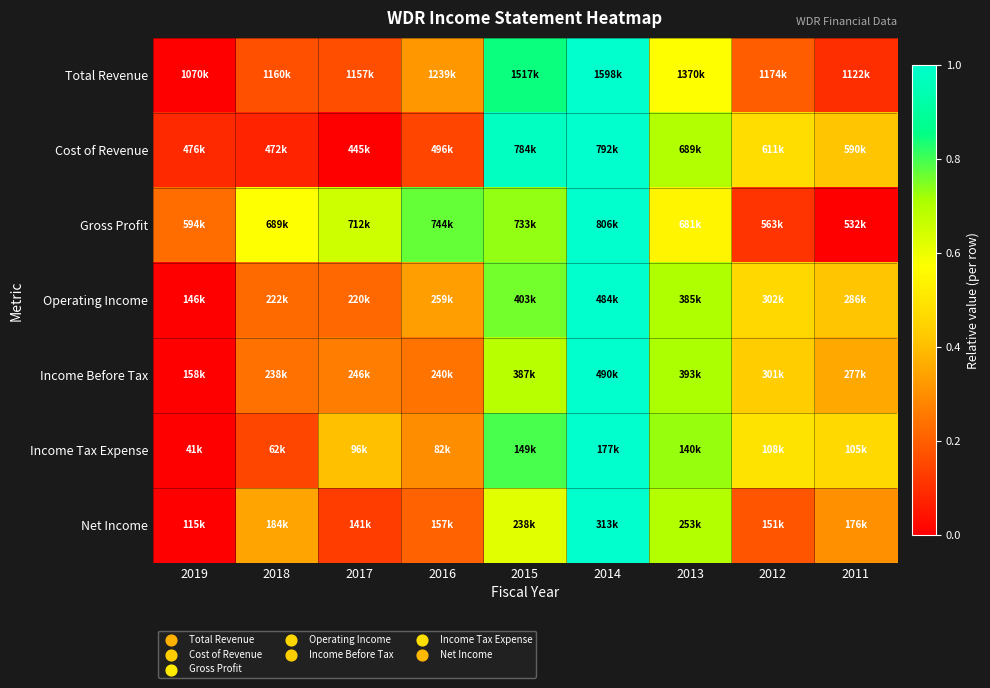

Count the number of data series in this chart.

7